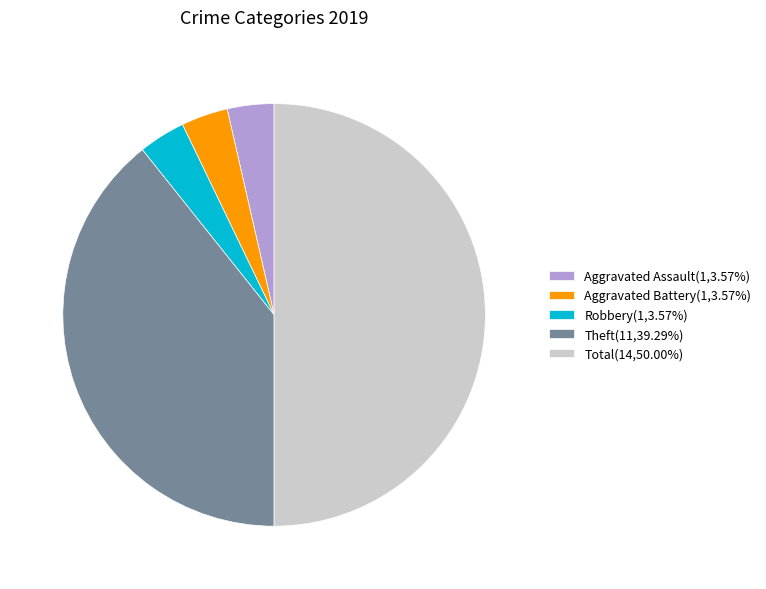

Combined, do Aggravated Assault(1,3.57%) and Aggravated Battery(1,3.57%) account for over 50%?

No